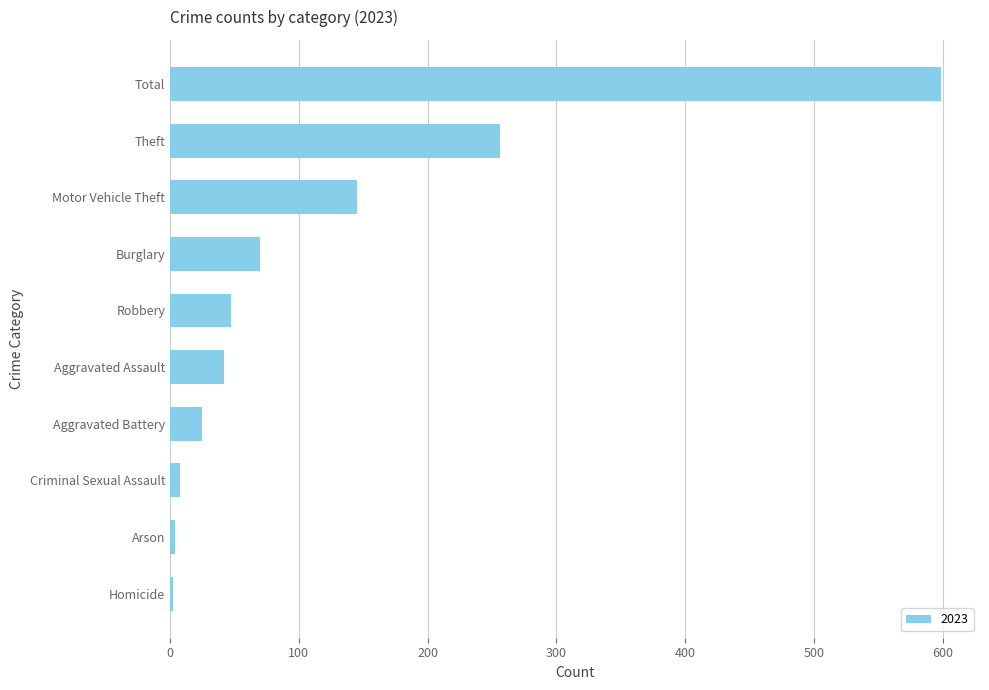

At which category does the chart reach its peak across all series?

Total